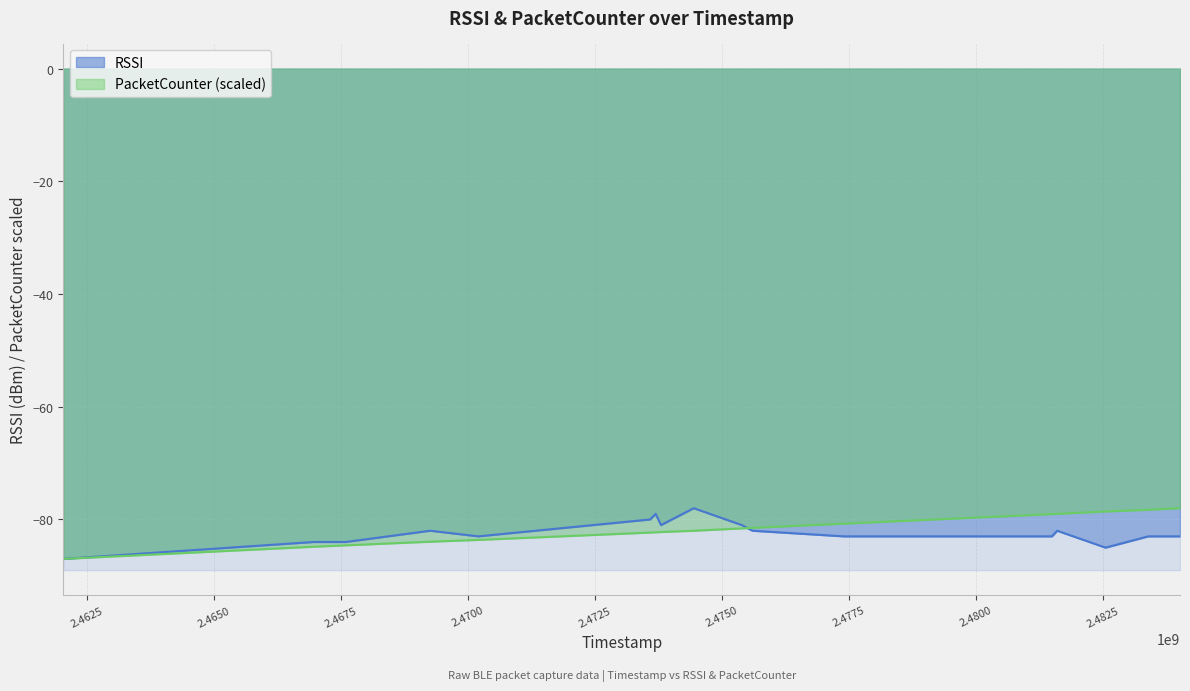

At which label is RSSI closest to -82?

2469260765